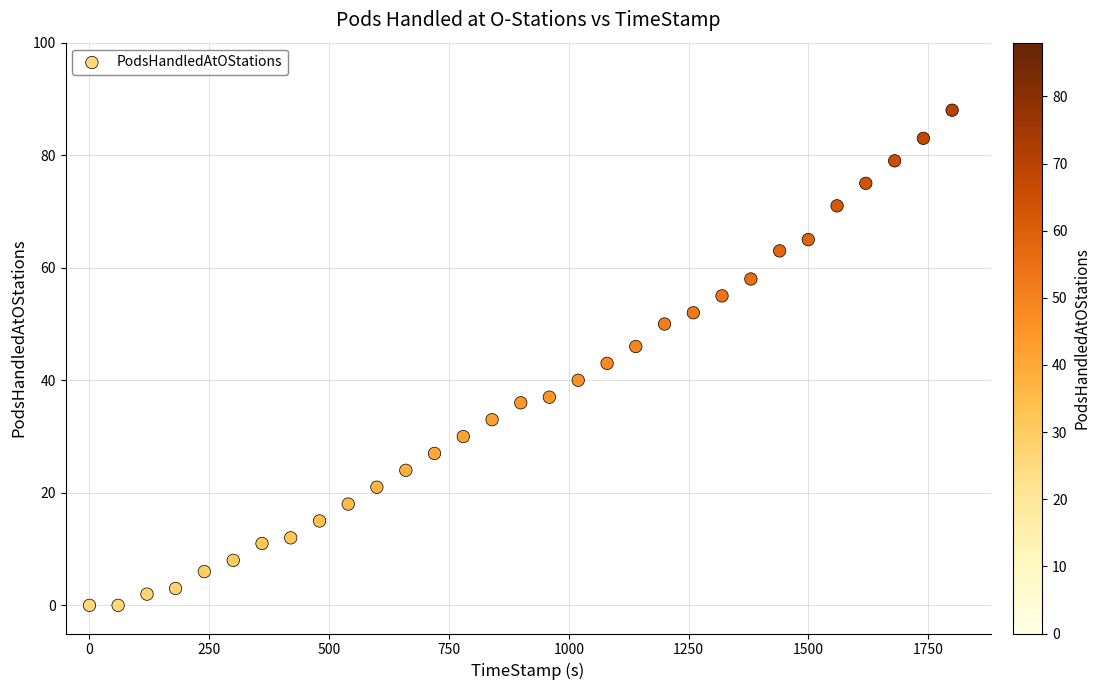

What is the range of Y values (max minus min)?

88